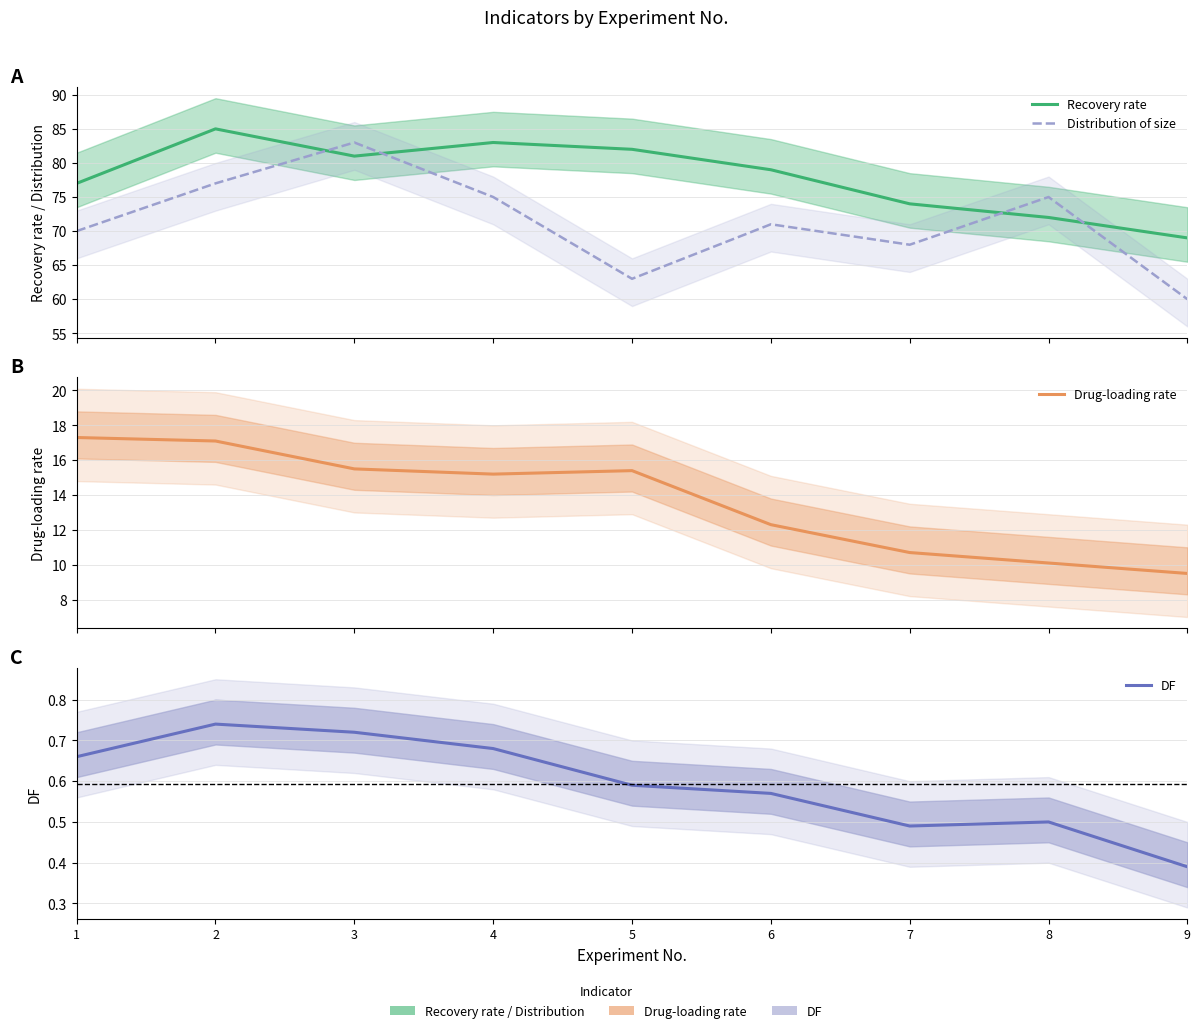

Reading right to left, transcribe all the data shown in this chart.

Recovery rate: 9=69.0	8=72.0	7=74.0	6=79.0	5=82.0	4=83.0	3=81.0	2=85.0	1=77.0
Distribution of size: 9=60.0	8=75.0	7=68.0	6=71.0	5=63.0	4=75.0	3=83.0	2=77.0	1=70.0
Drug-loading rate: 9=9.5	8=10.1	7=10.7	6=12.3	5=15.4	4=15.2	3=15.5	2=17.1	1=17.3
DF: 9=0.4	8=0.5	7=0.5	6=0.6	5=0.6	4=0.7	3=0.7	2=0.7	1=0.7